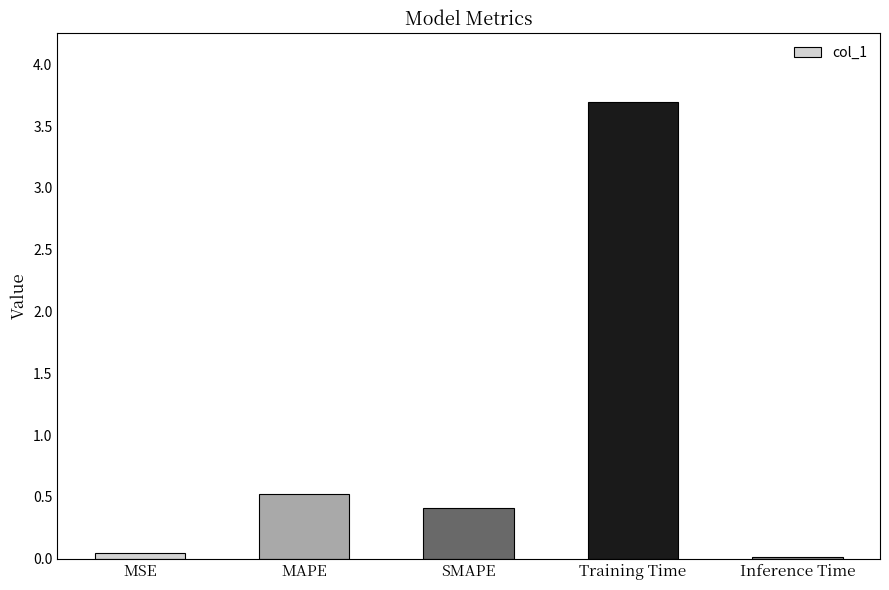

What is the label of the 5th bar from the right?

MSE